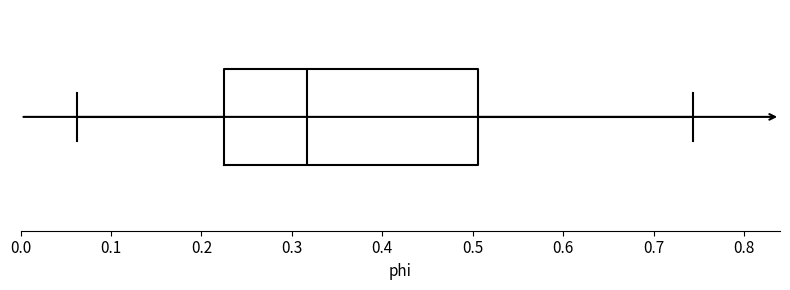

Where does the left whisker of the box end on the x-axis? The values are not printed on the chart, so give them approximately, as read against the axis.

0.06